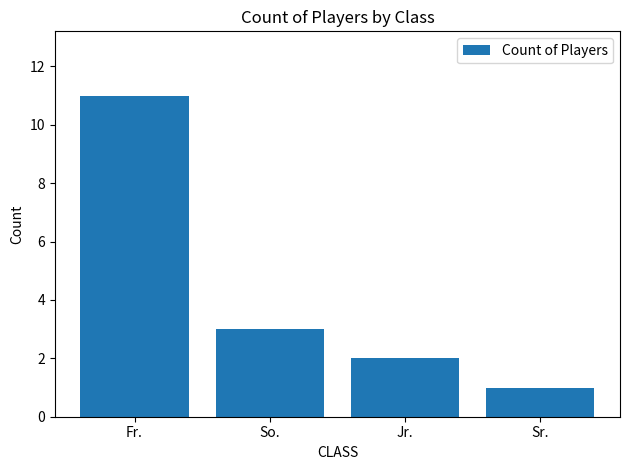

Read the value at So., to the nearest 5.

5